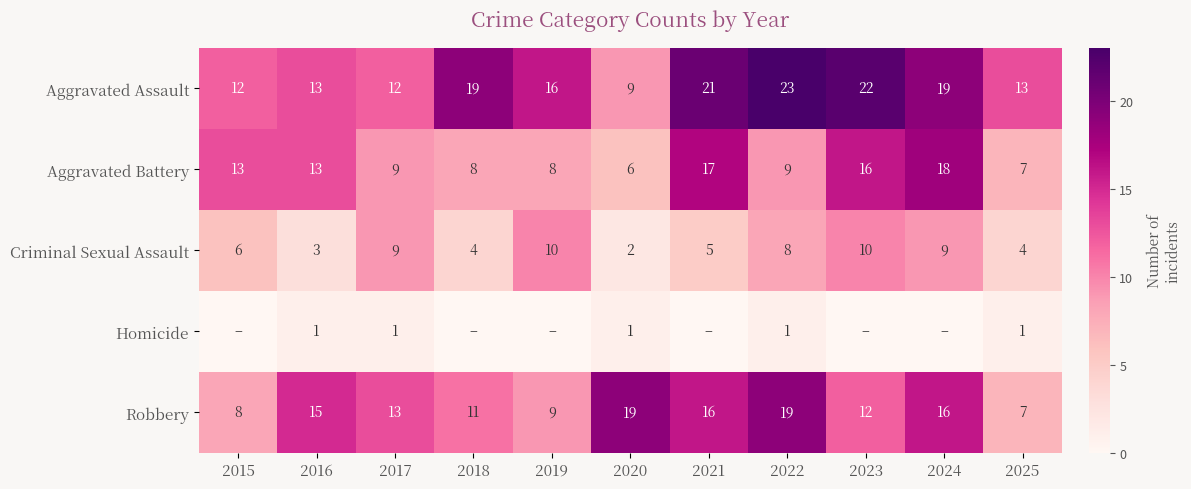

Which series has the largest total across all categories?

Aggravated Assault